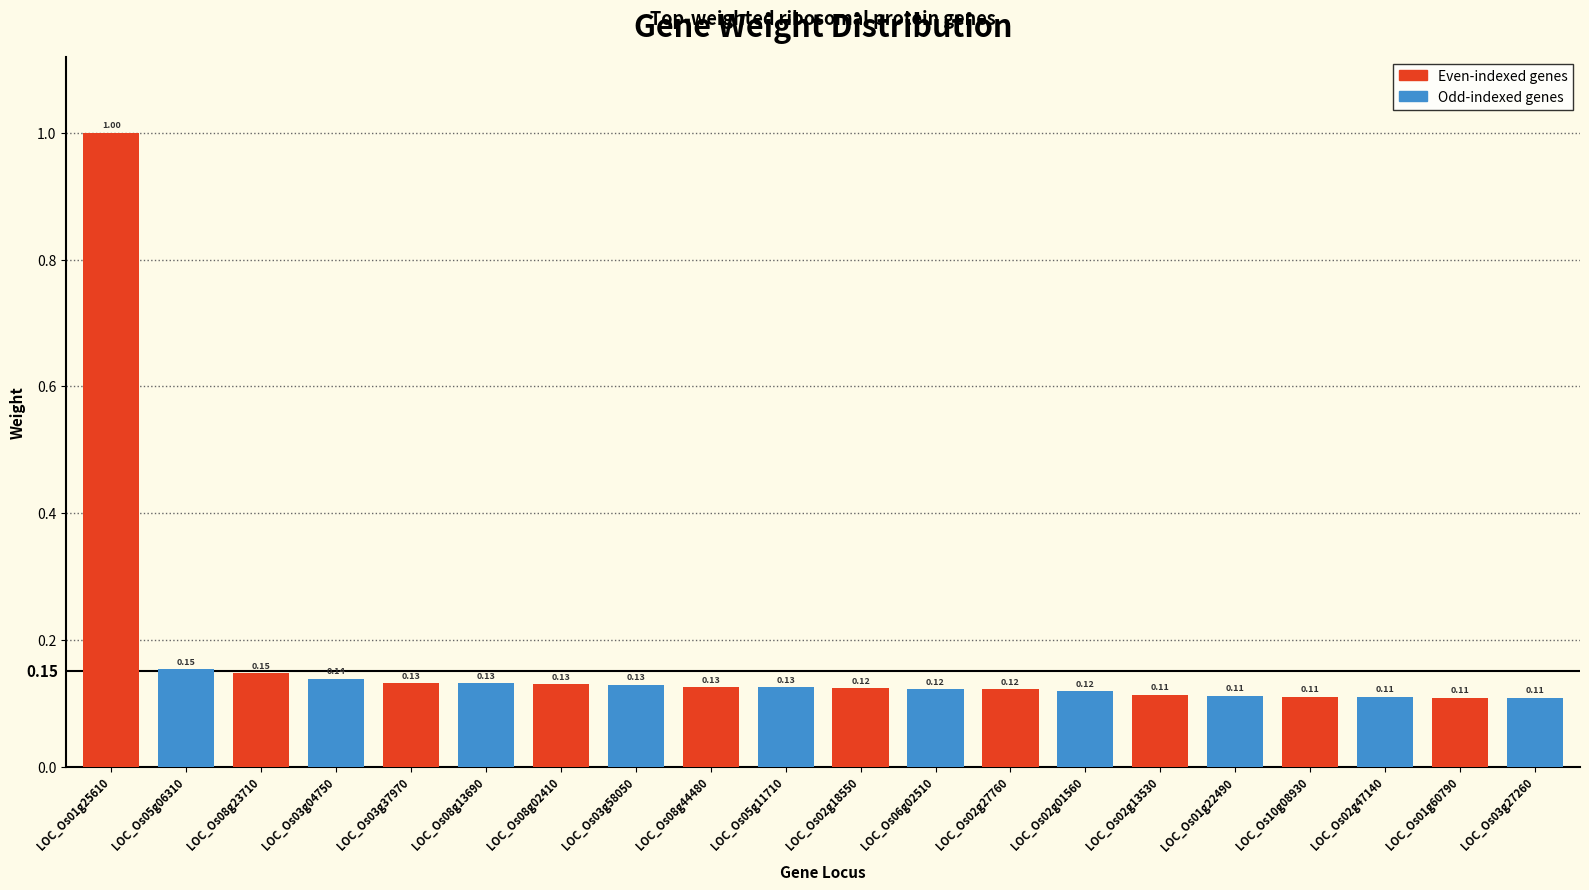

What is the sum of all Even-indexed genes values?

2.1